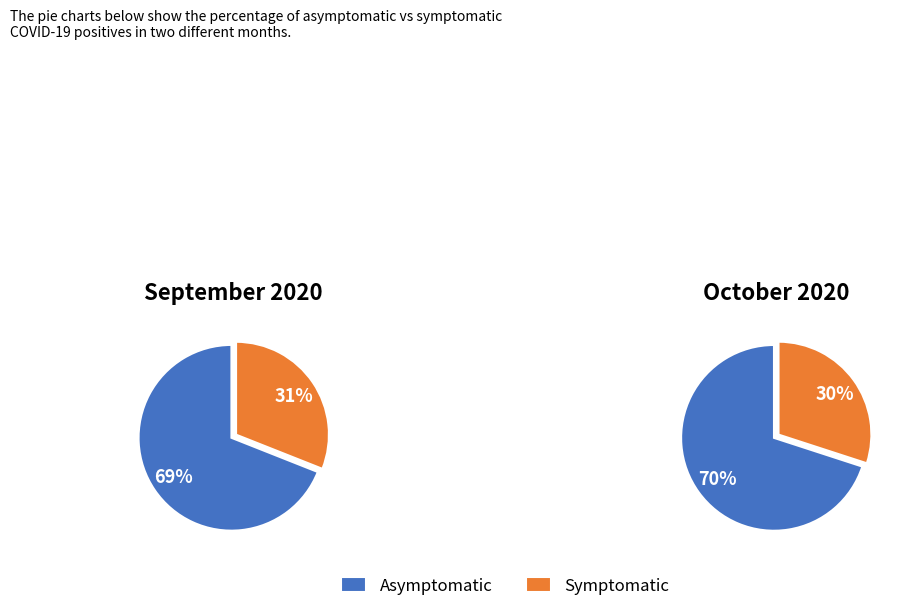

To the nearest percent, what is the difference between the largest and smallest slice percentages?

40%